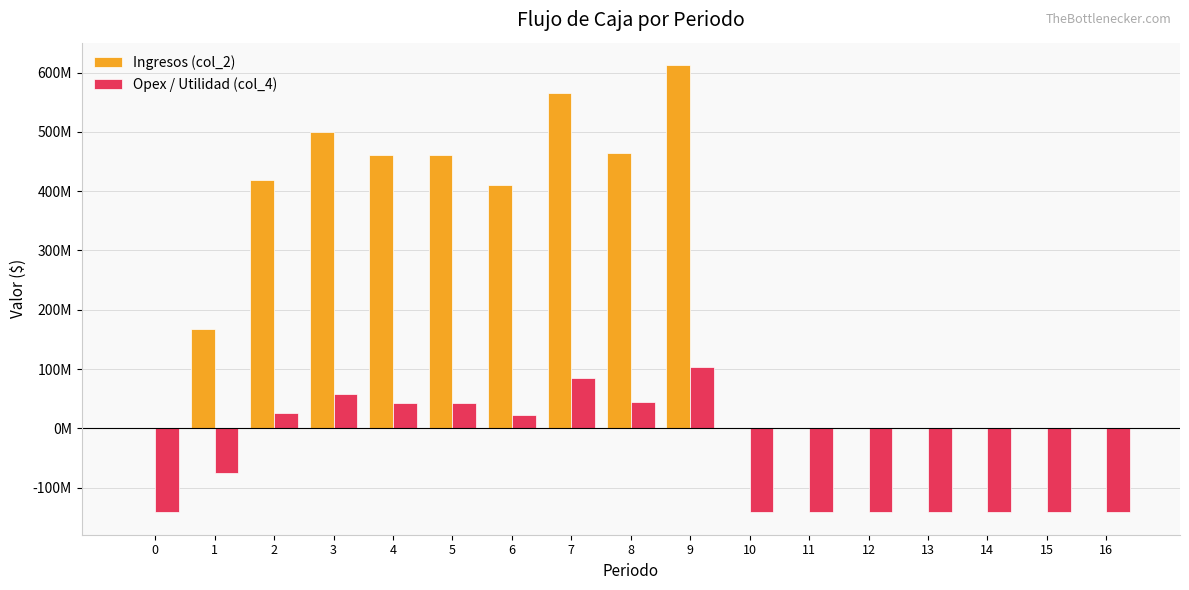

Are the bars grouped side by side (vs. stacked)?

Yes